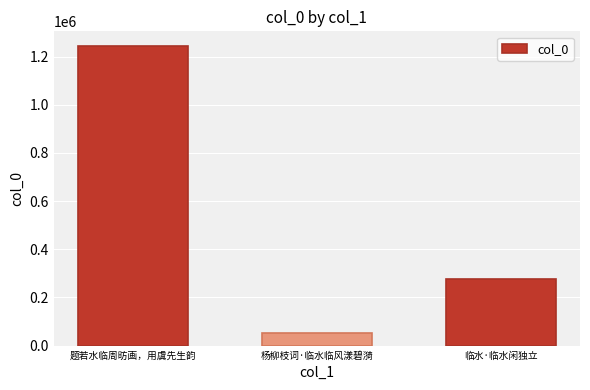

Are the bars horizontal?

No